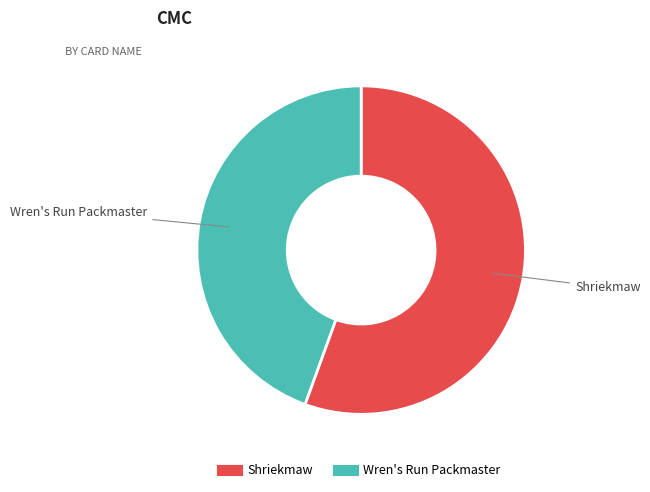

Is the sum of Wren's Run Packmaster and Shriekmaw greater than half?

Yes